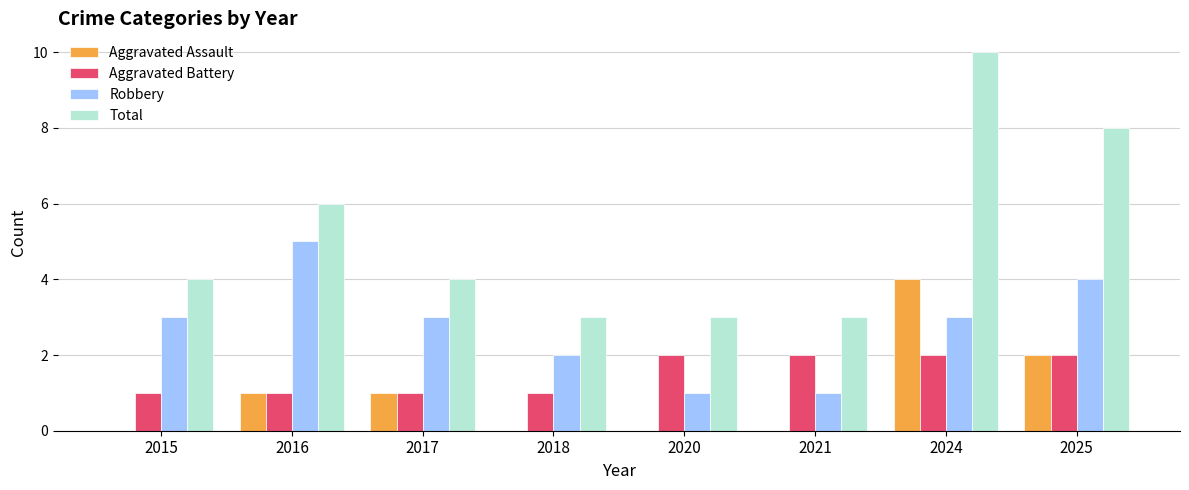

What are all the series names shown in the legend?

Aggravated Assault, Aggravated Battery, Robbery, Total